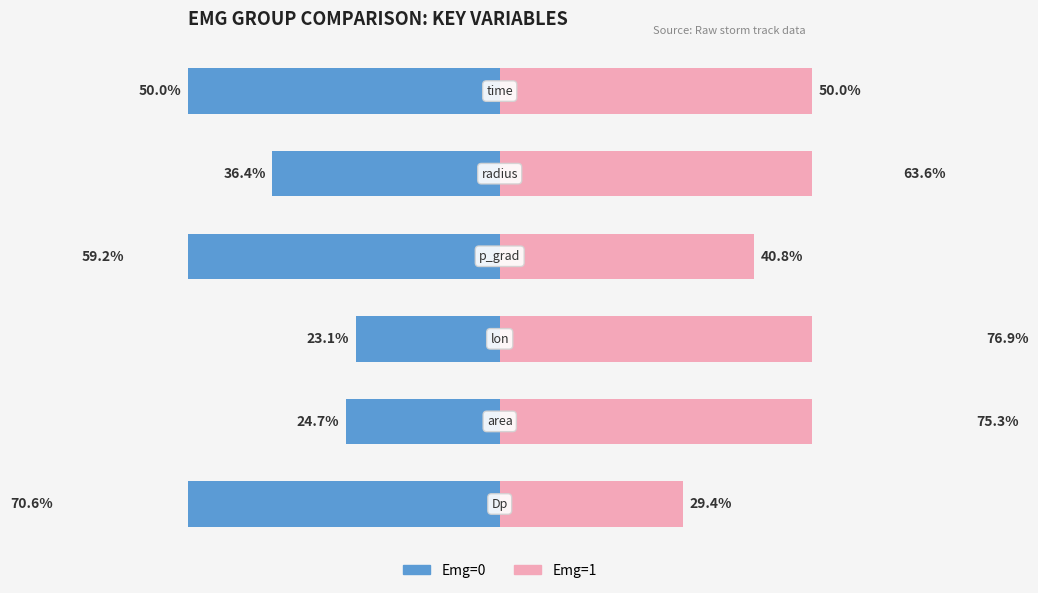

Between 5 and 2, which is larger?

2